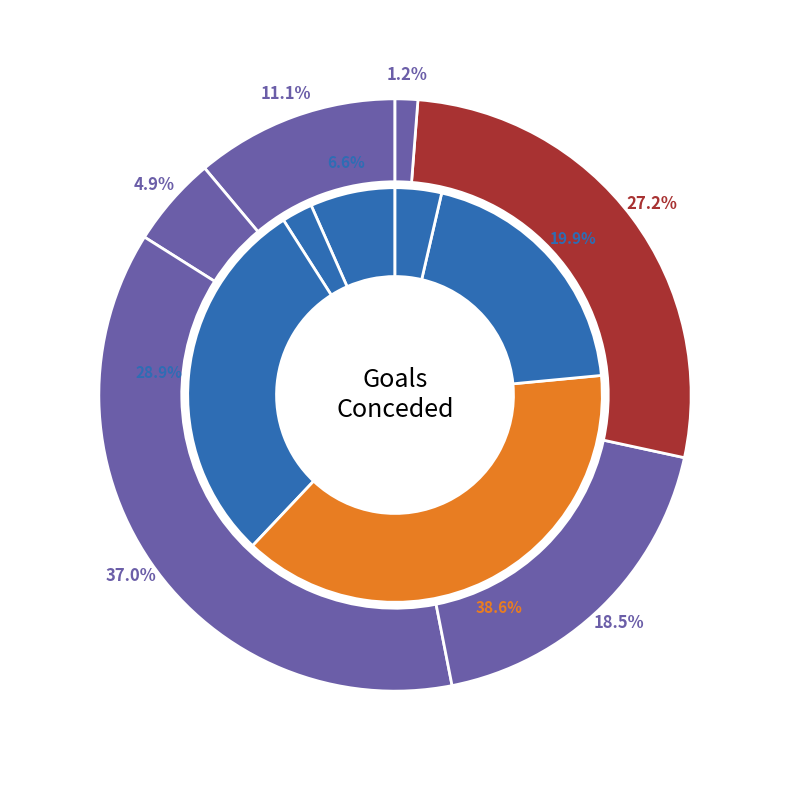

Is it true that 5 is 29% of the pie?

False